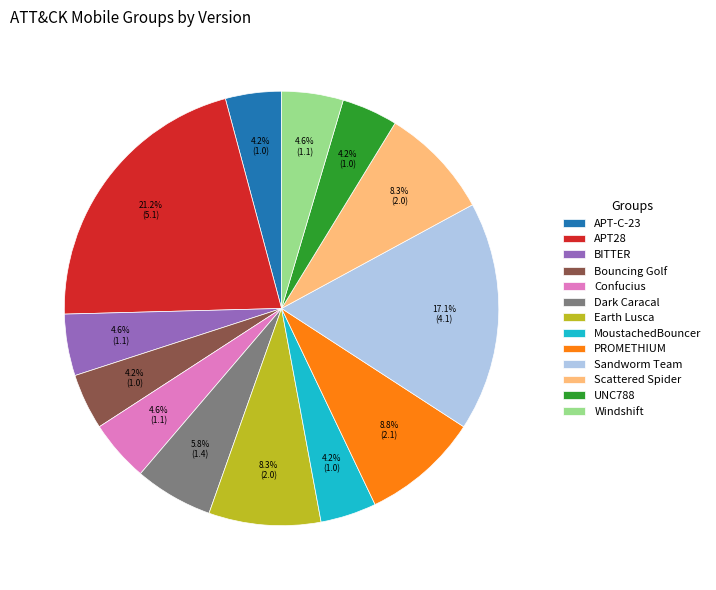

What is the largest slice in the pie chart?

APT28